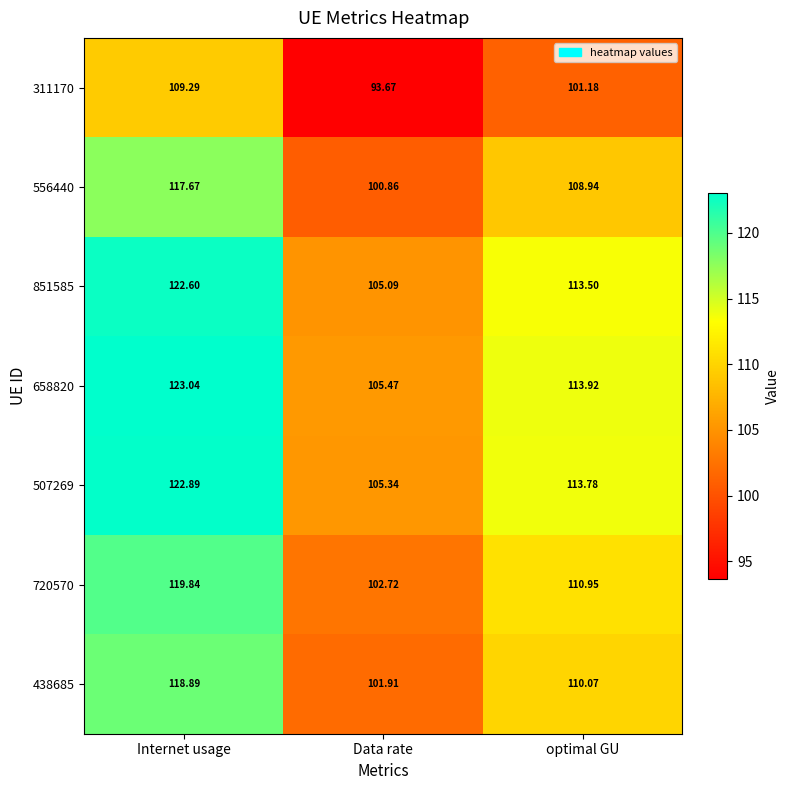

Where is 556440 nearest to the value 109?

optimal GU